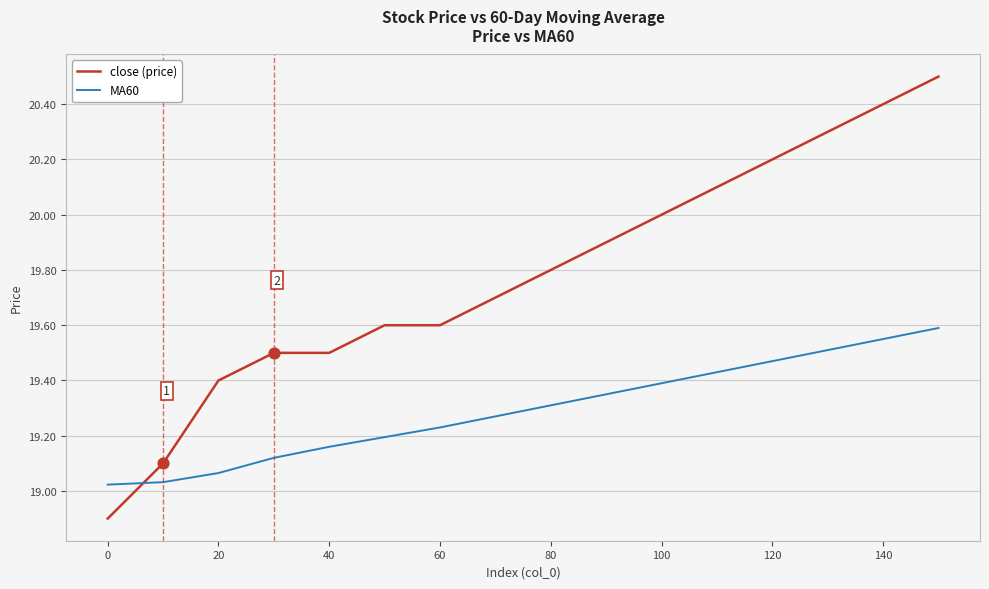

Which series has the widest spread of values?

close (price)